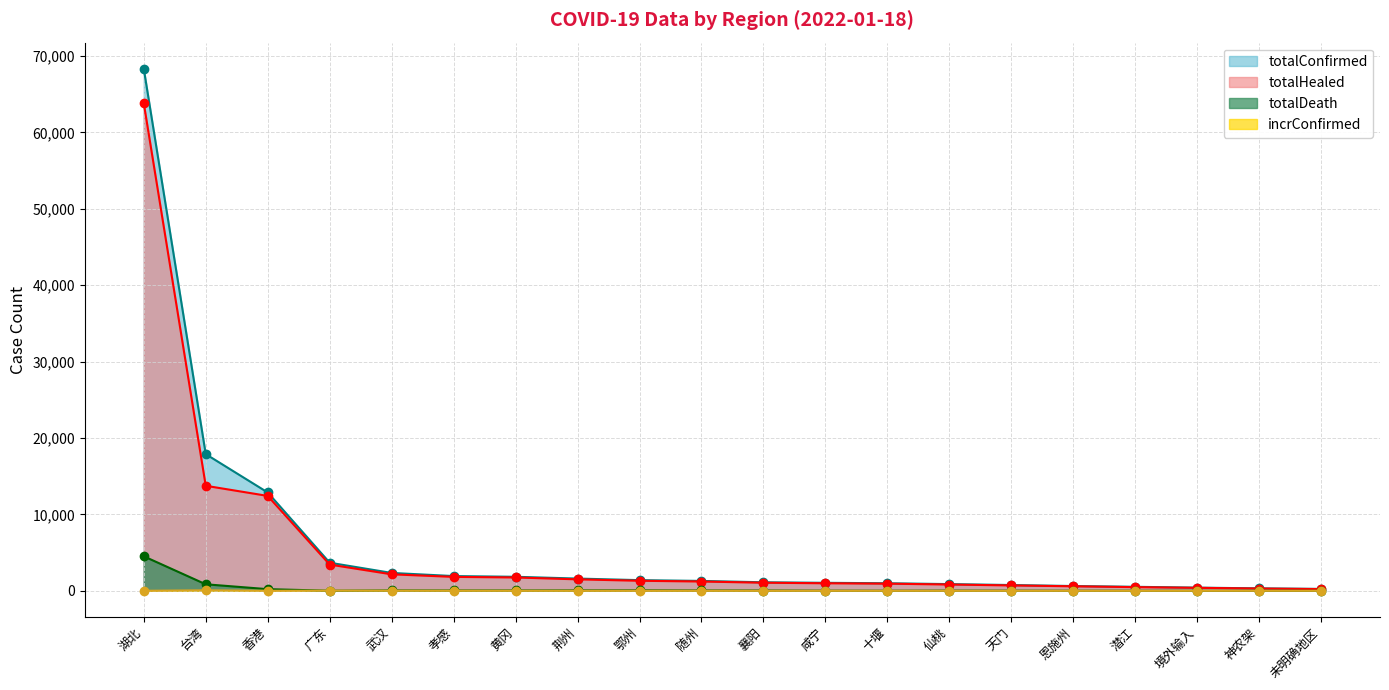

At how many categories does at least one series exceed 38783?

1